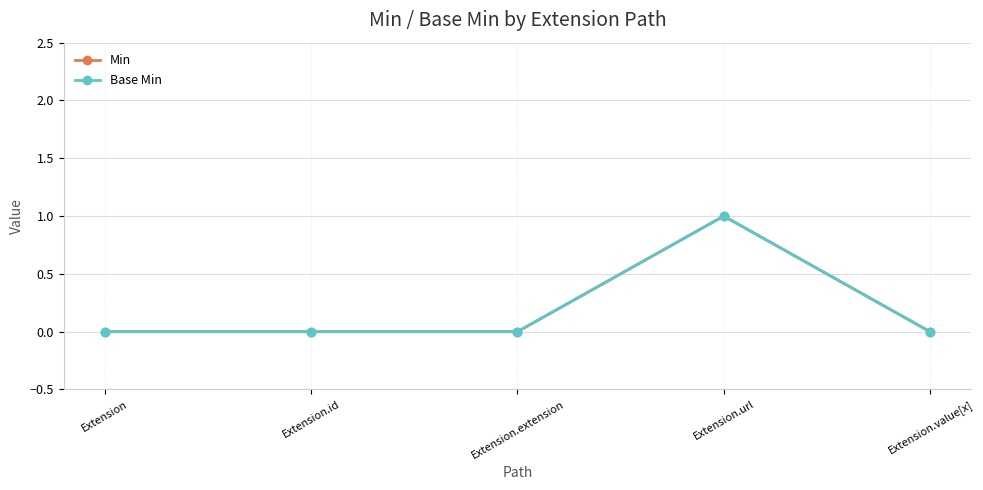

What position from the right is Extension.value[x]?

1